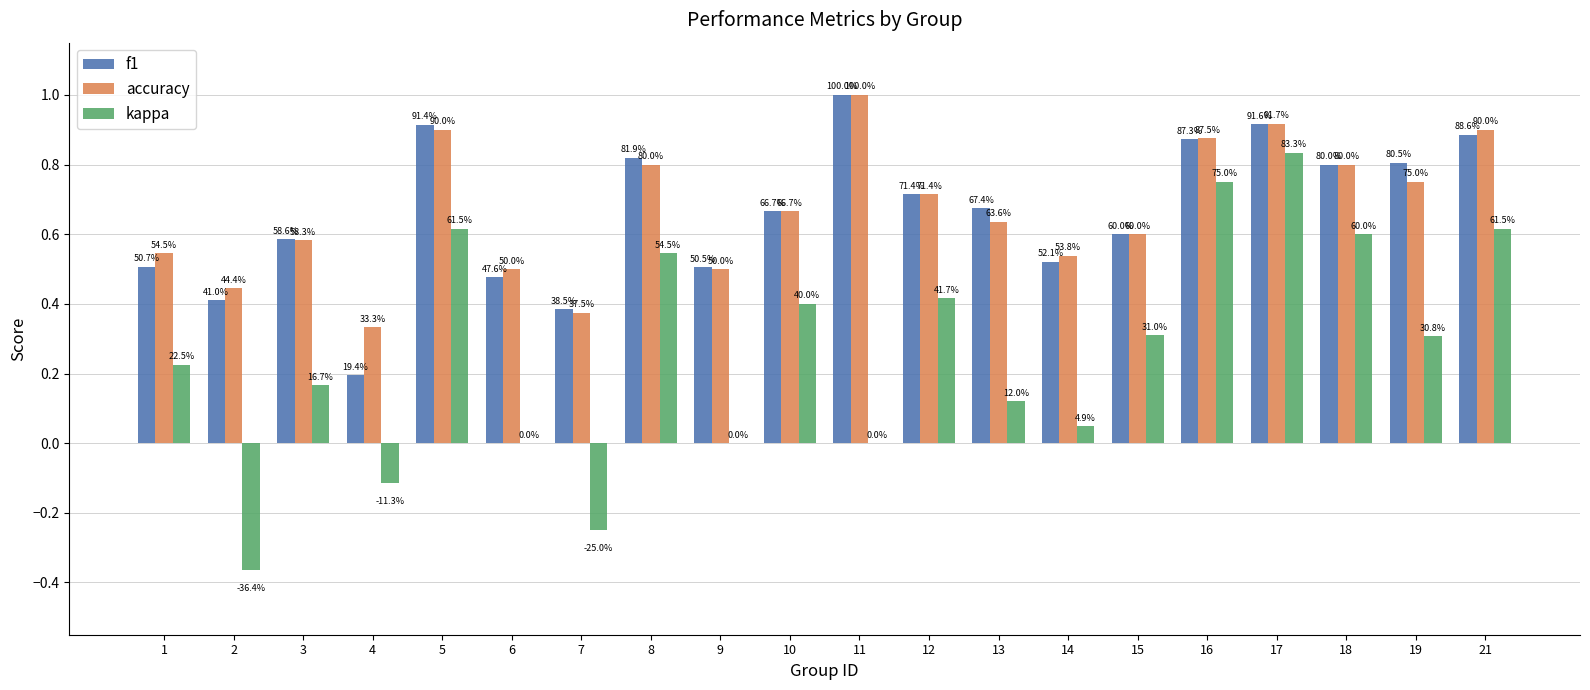

Which category has the lowest value in the kappa series?

2